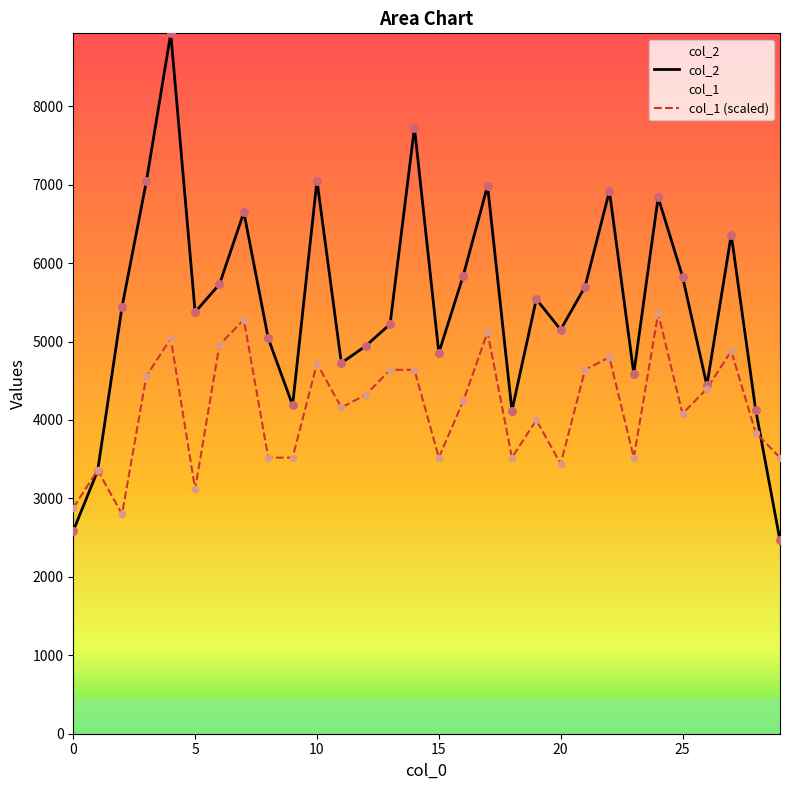

Which series contains the highest Y value?

col_2